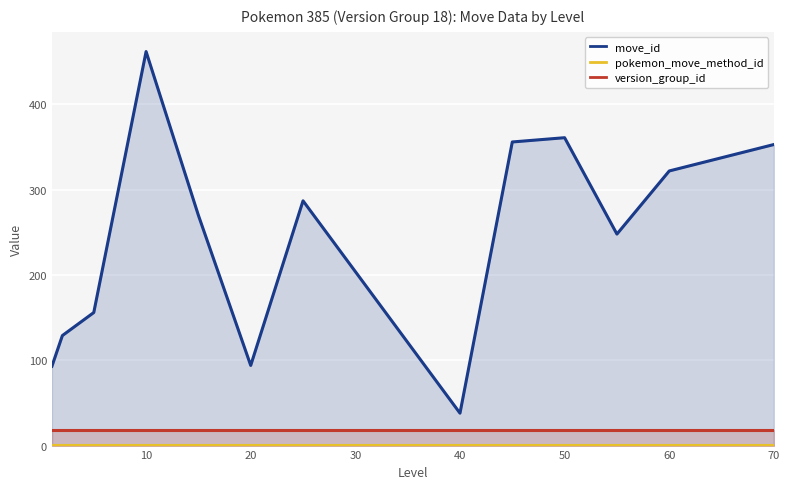

What is the lowest value of the version_group_id series?

18